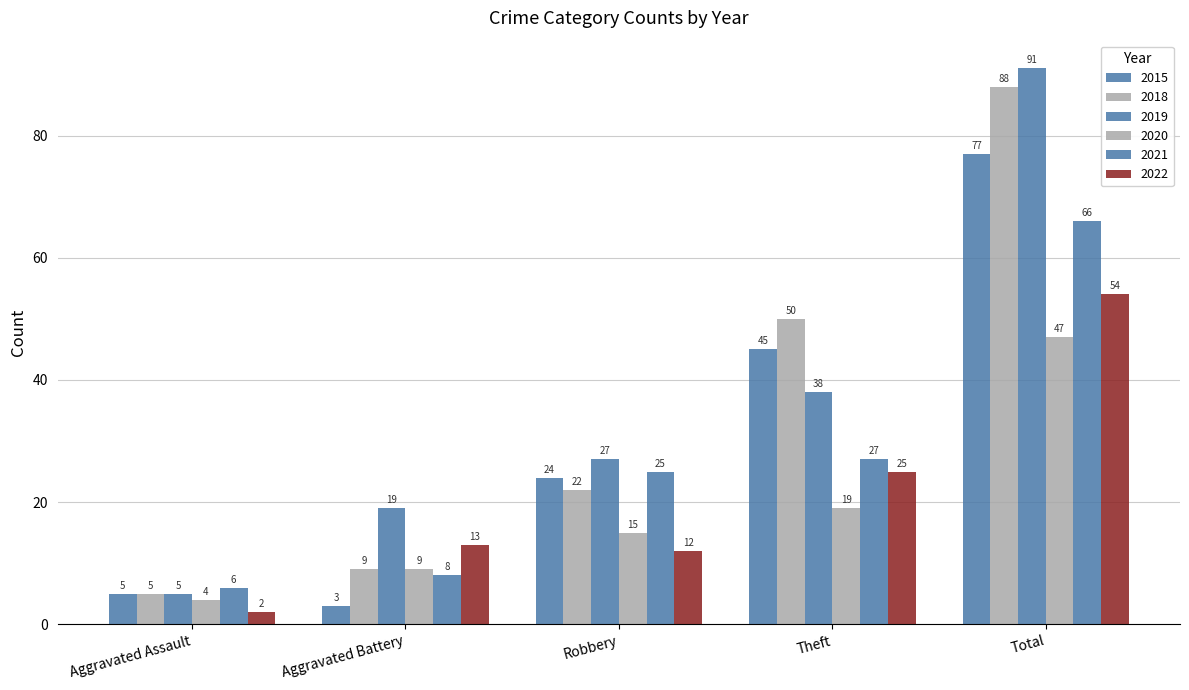

Count the number of data series in this chart.

6